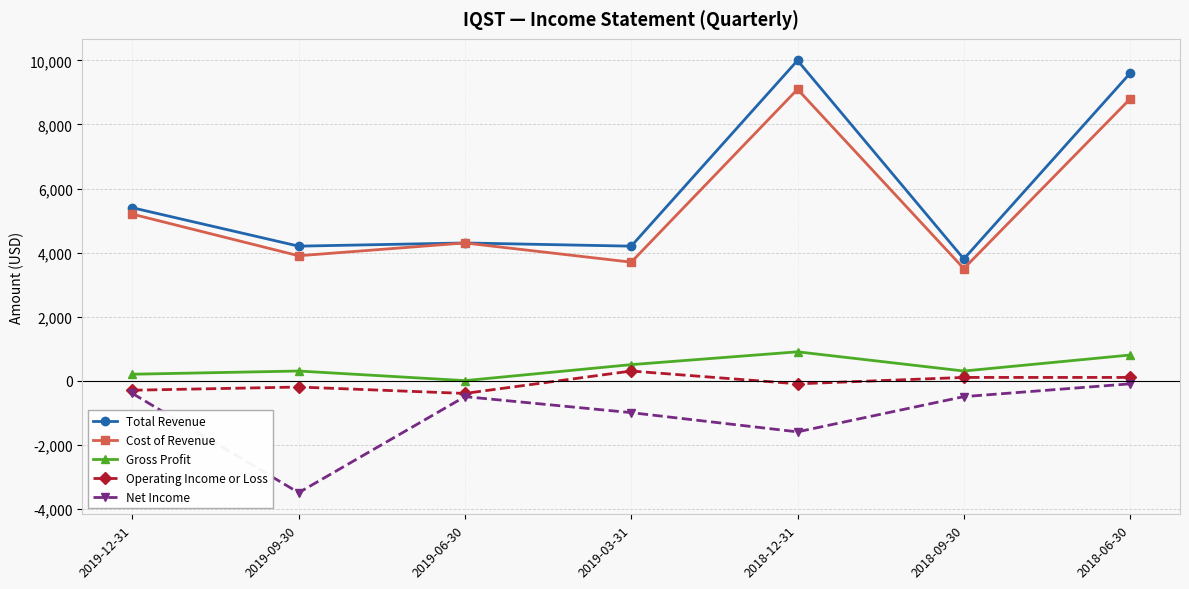

What is the difference between the Net Income values at 2018-06-30 and 2019-09-30?

3400